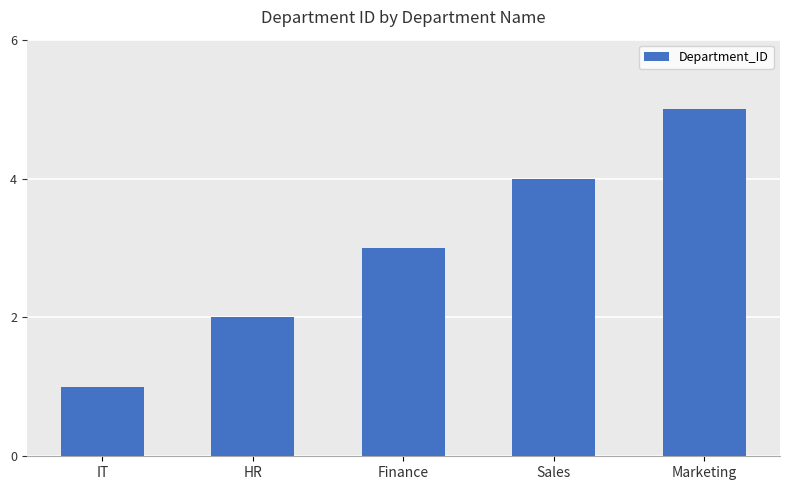

Count the values in the range 2 to 4.

3